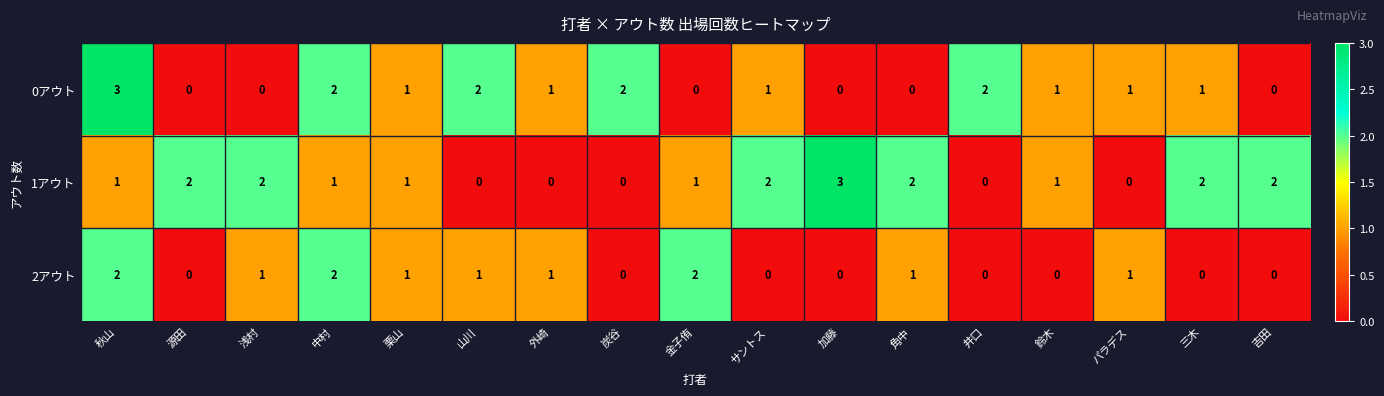

What is the maximum value shown in the chart?

3